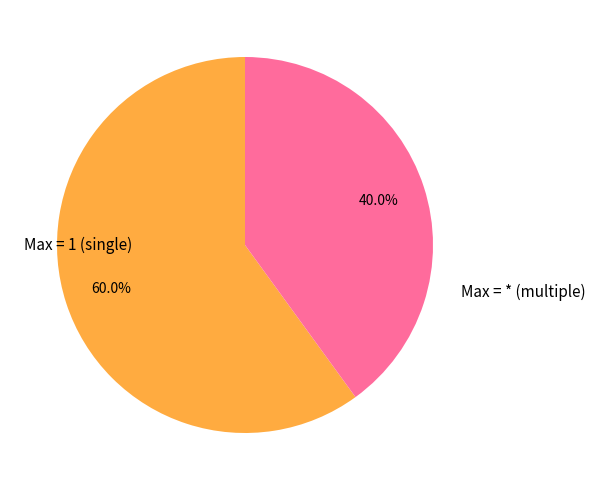

Is there any slice that represents more than half of the pie?

Yes